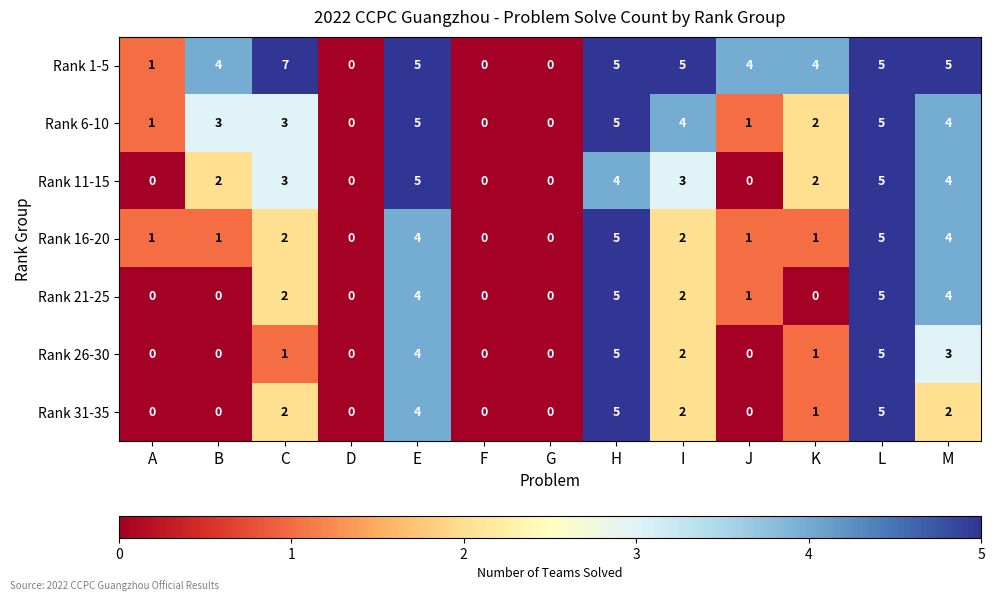

How many Rank 1-5 values are between 1 and 5?

9